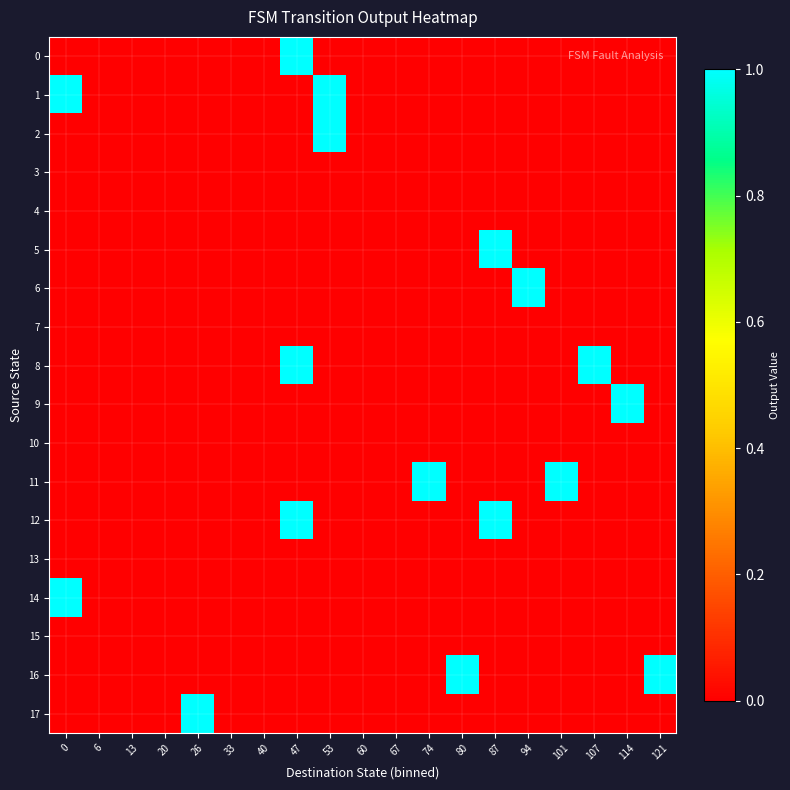

Reading left to right, extract all data points from this chart.

0: 0=0	6=0	13=0	20=0	26=0	33=0	40=0	47=1	53=0	60=0	67=0	74=0	80=0	87=0	94=0	101=0	107=0	114=0	121=0
1: 0=1	6=0	13=0	20=0	26=0	33=0	40=0	47=0	53=1	60=0	67=0	74=0	80=0	87=0	94=0	101=0	107=0	114=0	121=0
2: 0=0	6=0	13=0	20=0	26=0	33=0	40=0	47=0	53=1	60=0	67=0	74=0	80=0	87=0	94=0	101=0	107=0	114=0	121=0
3: 0=0	6=0	13=0	20=0	26=0	33=0	40=0	47=0	53=0	60=0	67=0	74=0	80=0	87=0	94=0	101=0	107=0	114=0	121=0
4: 0=0	6=0	13=0	20=0	26=0	33=0	40=0	47=0	53=0	60=0	67=0	74=0	80=0	87=0	94=0	101=0	107=0	114=0	121=0
5: 0=0	6=0	13=0	20=0	26=0	33=0	40=0	47=0	53=0	60=0	67=0	74=0	80=0	87=1	94=0	101=0	107=0	114=0	121=0
6: 0=0	6=0	13=0	20=0	26=0	33=0	40=0	47=0	53=0	60=0	67=0	74=0	80=0	87=0	94=1	101=0	107=0	114=0	121=0
7: 0=0	6=0	13=0	20=0	26=0	33=0	40=0	47=0	53=0	60=0	67=0	74=0	80=0	87=0	94=0	101=0	107=0	114=0	121=0
8: 0=0	6=0	13=0	20=0	26=0	33=0	40=0	47=1	53=0	60=0	67=0	74=0	80=0	87=0	94=0	101=0	107=1	114=0	121=0
9: 0=0	6=0	13=0	20=0	26=0	33=0	40=0	47=0	53=0	60=0	67=0	74=0	80=0	87=0	94=0	101=0	107=0	114=1	121=0
10: 0=0	6=0	13=0	20=0	26=0	33=0	40=0	47=0	53=0	60=0	67=0	74=0	80=0	87=0	94=0	101=0	107=0	114=0	121=0
11: 0=0	6=0	13=0	20=0	26=0	33=0	40=0	47=0	53=0	60=0	67=0	74=1	80=0	87=0	94=0	101=1	107=0	114=0	121=0
12: 0=0	6=0	13=0	20=0	26=0	33=0	40=0	47=1	53=0	60=0	67=0	74=0	80=0	87=1	94=0	101=0	107=0	114=0	121=0
13: 0=0	6=0	13=0	20=0	26=0	33=0	40=0	47=0	53=0	60=0	67=0	74=0	80=0	87=0	94=0	101=0	107=0	114=0	121=0
14: 0=1	6=0	13=0	20=0	26=0	33=0	40=0	47=0	53=0	60=0	67=0	74=0	80=0	87=0	94=0	101=0	107=0	114=0	121=0
15: 0=0	6=0	13=0	20=0	26=0	33=0	40=0	47=0	53=0	60=0	67=0	74=0	80=0	87=0	94=0	101=0	107=0	114=0	121=0
16: 0=0	6=0	13=0	20=0	26=0	33=0	40=0	47=0	53=0	60=0	67=0	74=0	80=1	87=0	94=0	101=0	107=0	114=0	121=1
17: 0=0	6=0	13=0	20=0	26=1	33=0	40=0	47=0	53=0	60=0	67=0	74=0	80=0	87=0	94=0	101=0	107=0	114=0	121=0